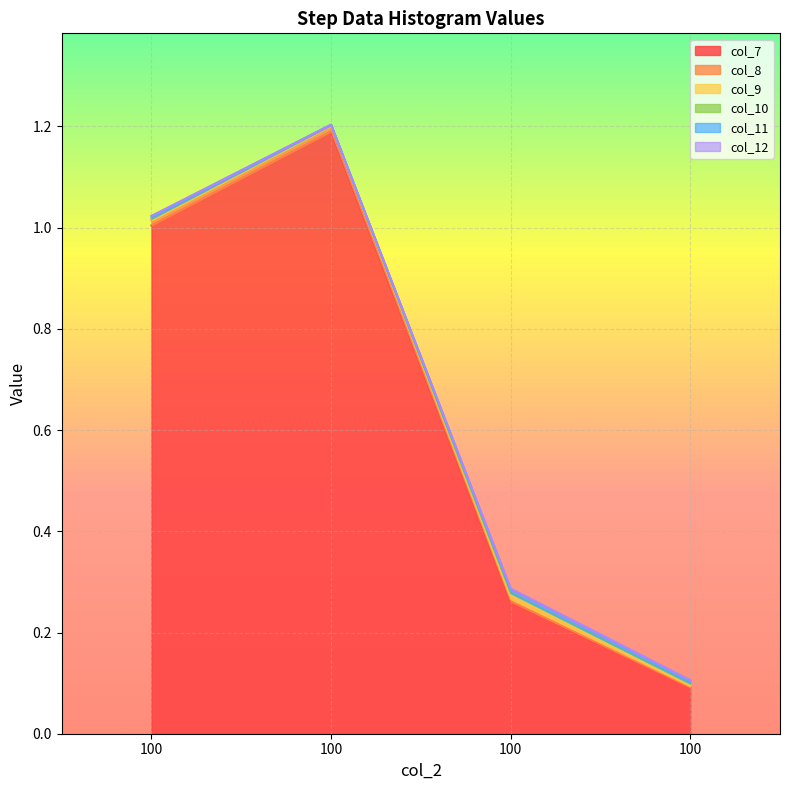

At which label does col_7 first exceed 1?

100